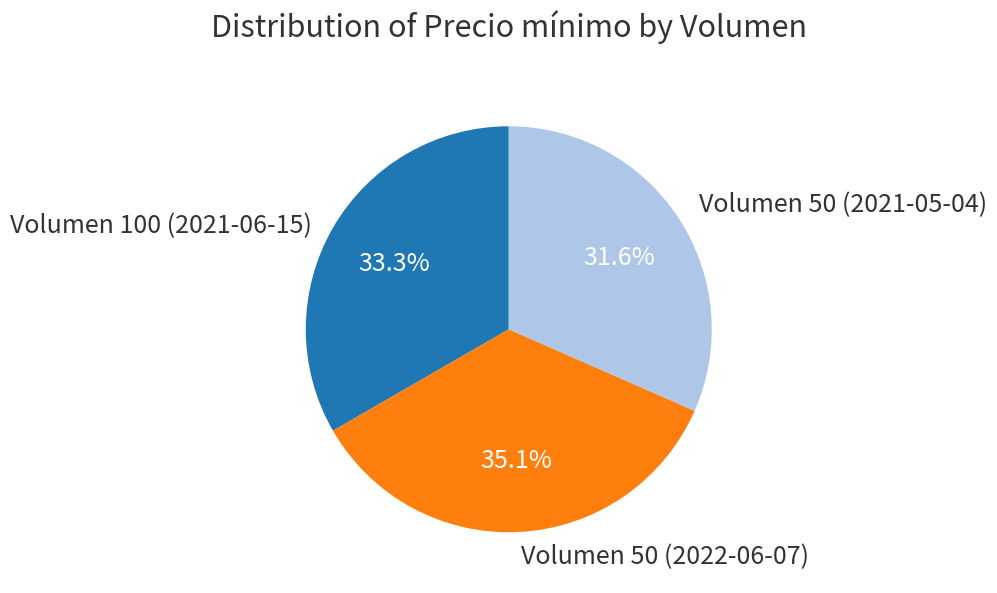

Combined, what portion of the pie is Volumen 50 (2022-06-07) and Volumen 100 (2021-06-15)?

68.4%